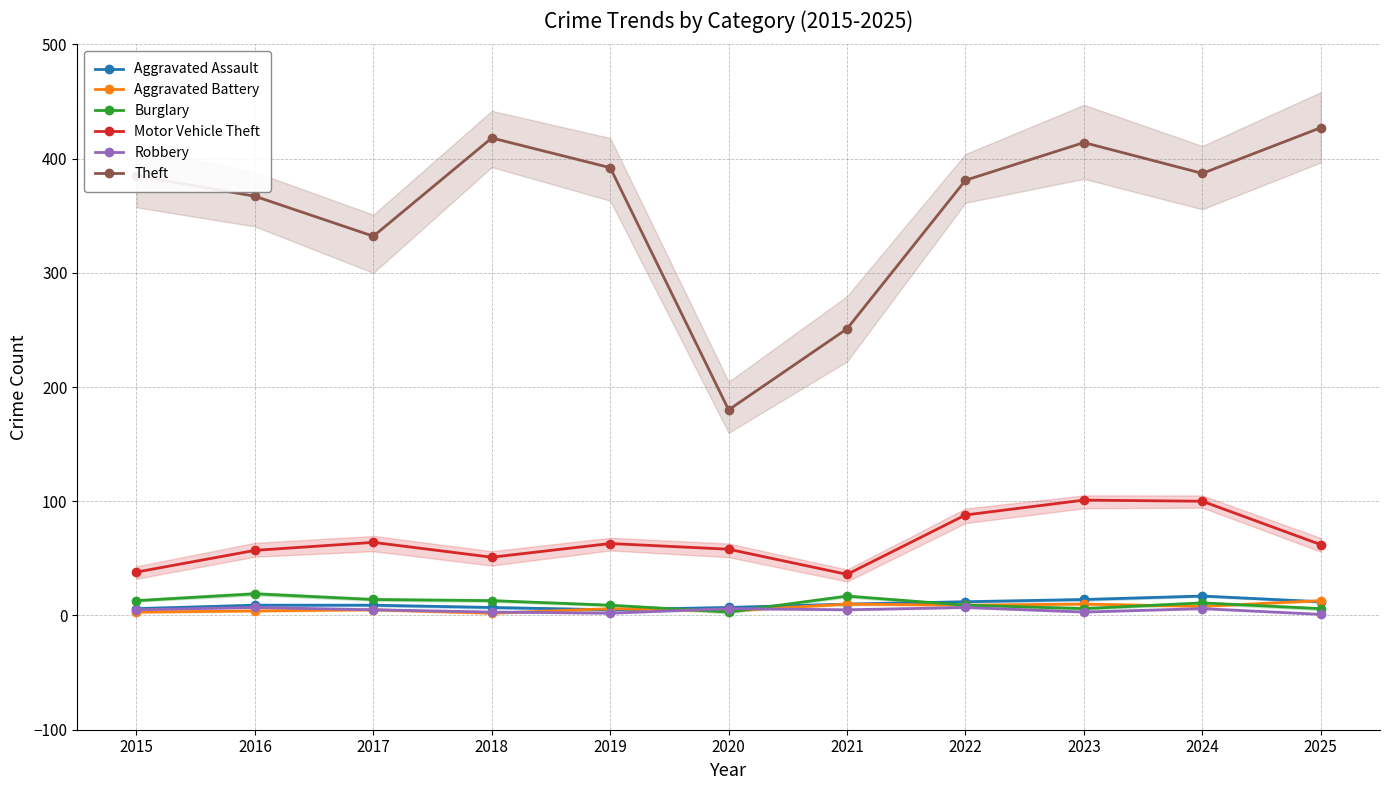

Rank the series at 2021 from lowest to highest value.

Robbery, Aggravated Assault, Aggravated Battery, Burglary, Motor Vehicle Theft, Theft